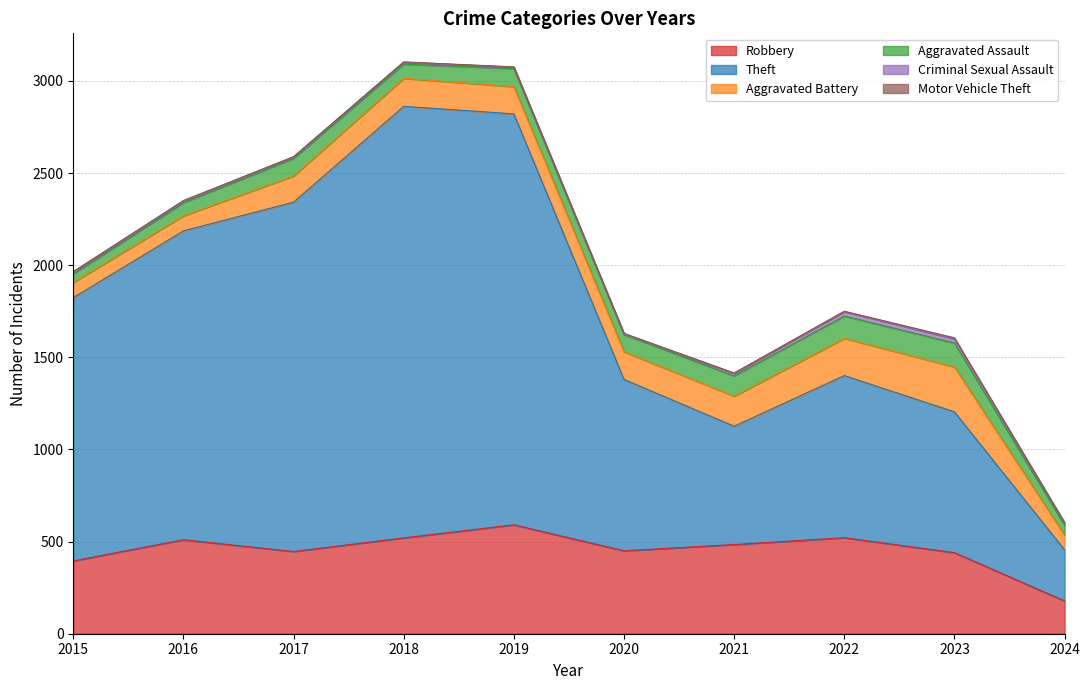

In Aggravated Assault, how many points are lower than both neighbors (excluding endpoints)?

2